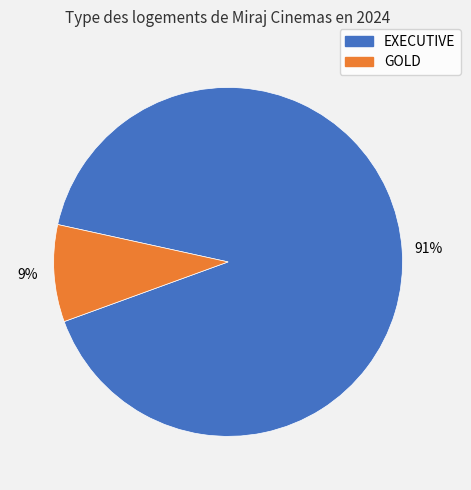

To the nearest percent, what is the difference between the largest and smallest slice percentages?

82%